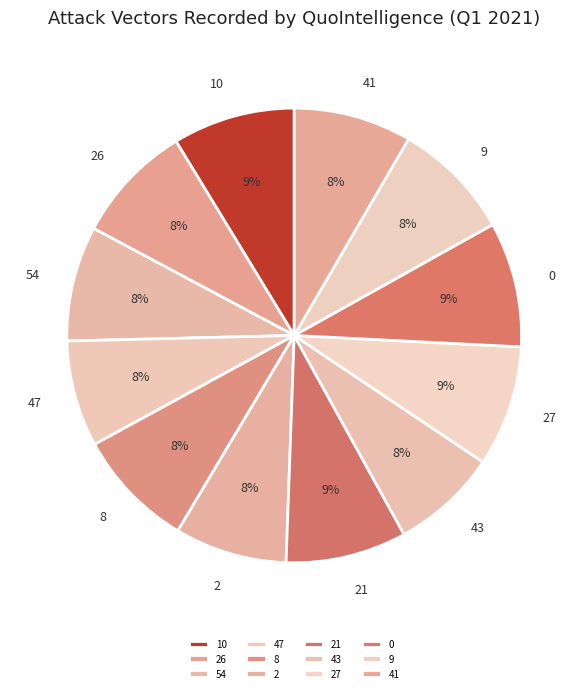

Approximately how many times larger is the value at 2 compared to 41?

1.0